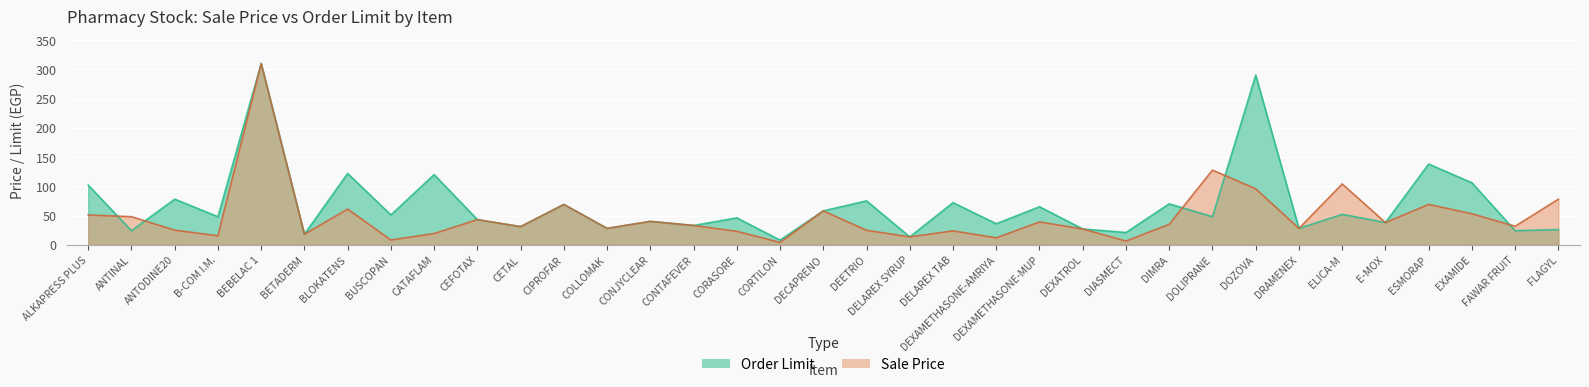

The value of Order Limit at BEBELAC 1 is 310.0. True or false?

True